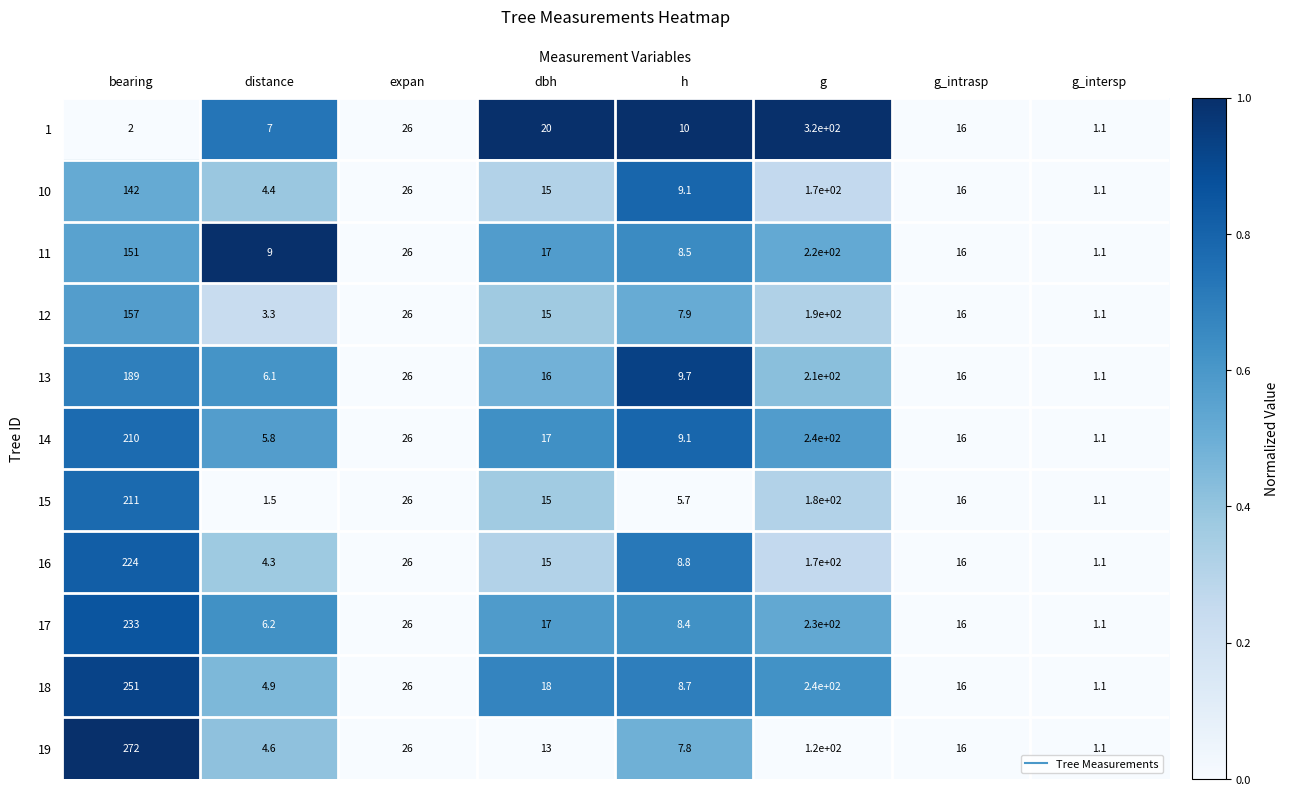

Where is 12 nearest to the value 95?

bearing